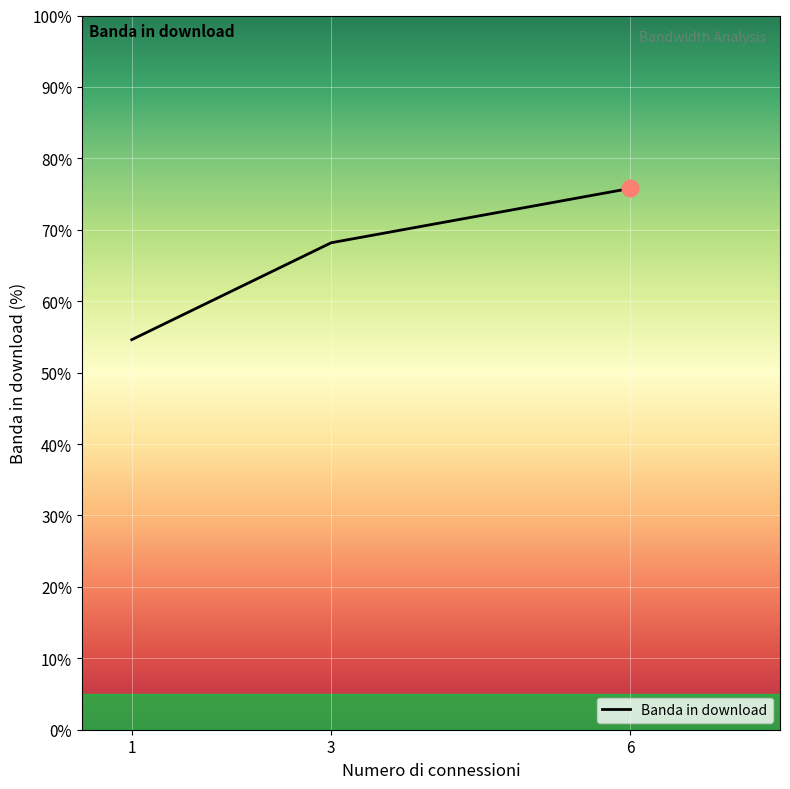

Rank the categories by value from highest to lowest.

6, 3, 1